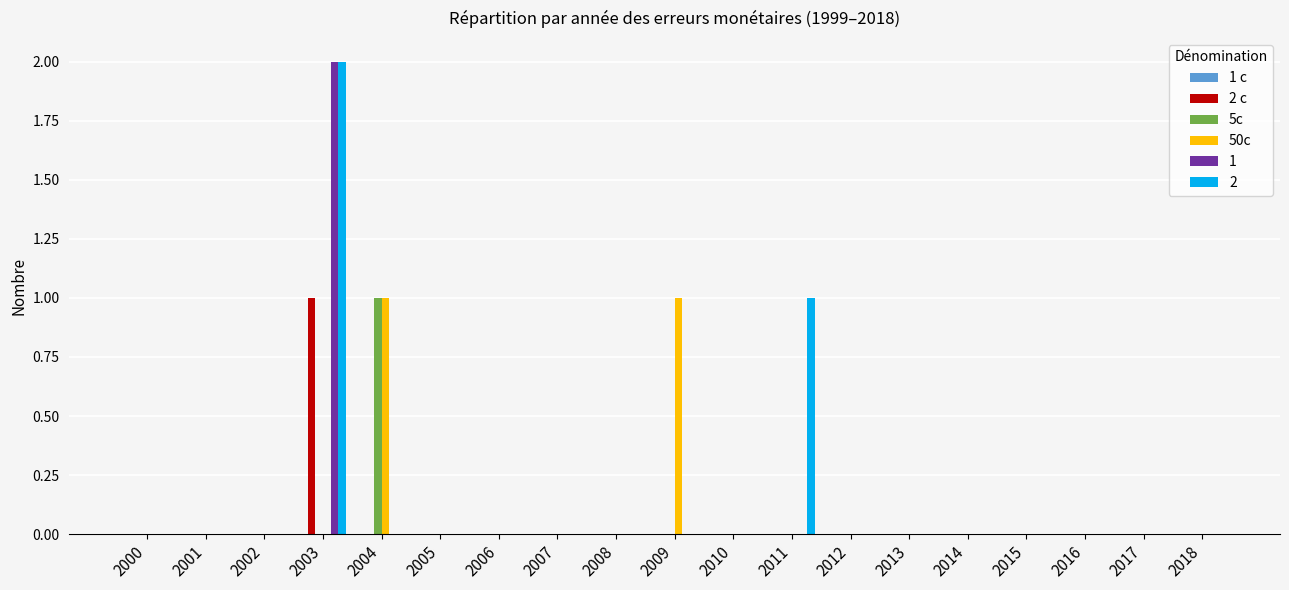

How many groups of bars are there?

19